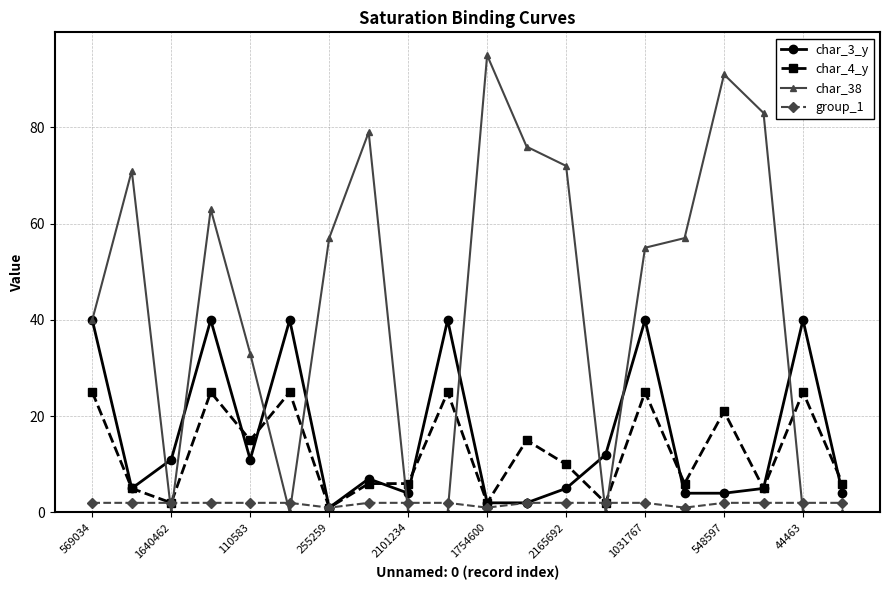

Rank the series by their maximum value, from highest to lowest.

char_38, char_3_y, char_4_y, group_1